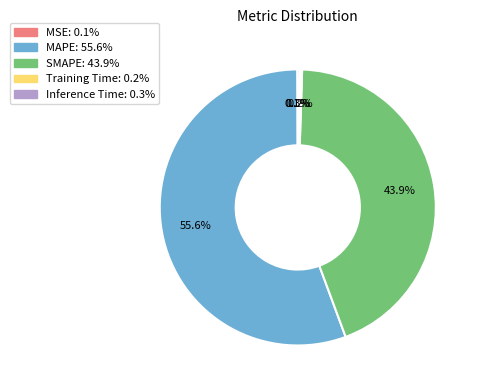

Which slice represents more than half of the pie?

MAPE